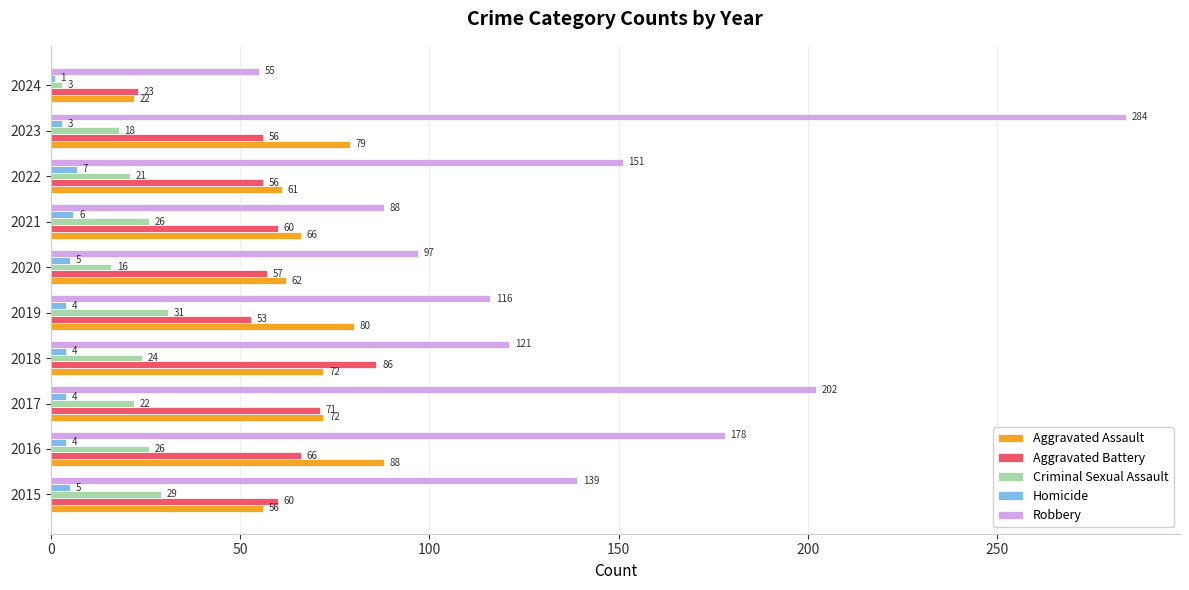

Rank the series at 2020 from lowest to highest value.

Homicide, Criminal Sexual Assault, Aggravated Battery, Aggravated Assault, Robbery